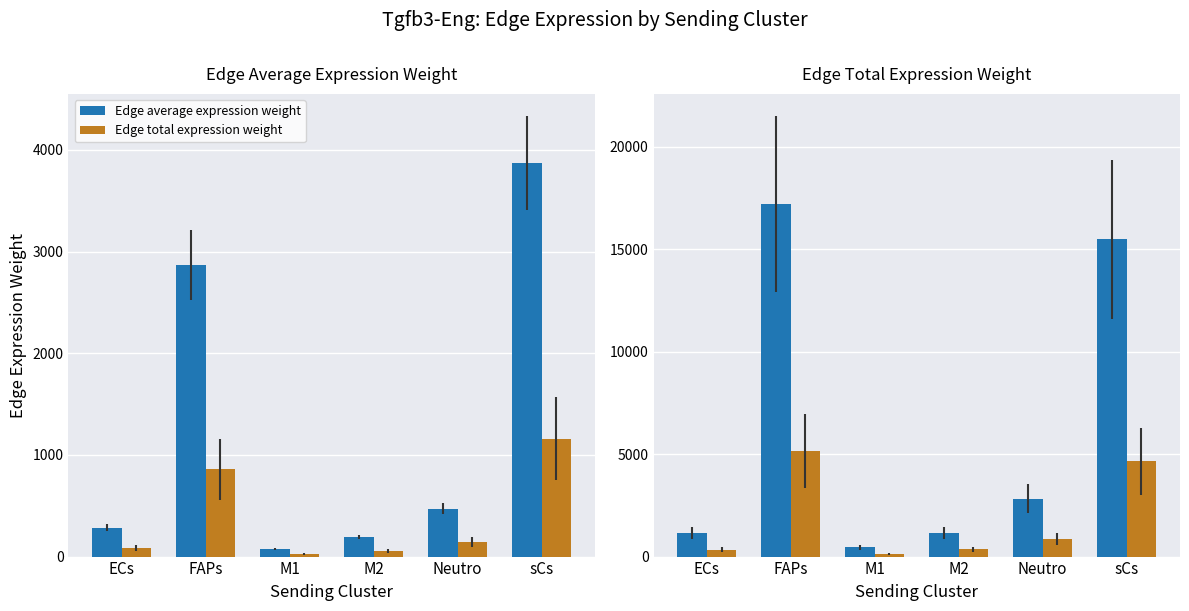

Rank the series by their average value, from highest to lowest.

Edge average expression weight, Edge total expression weight